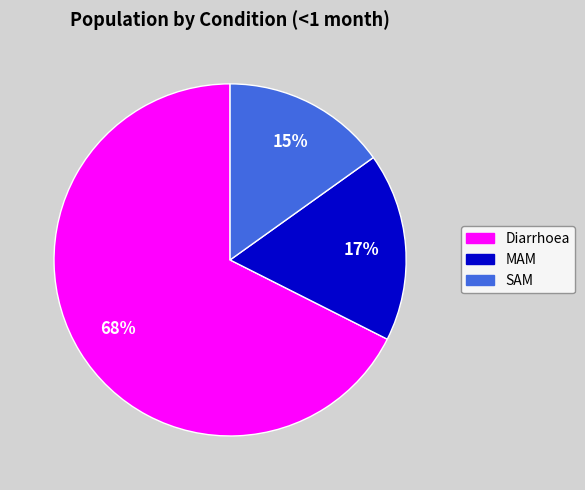

Combined, do Diarrhoea and SAM account for over 50%?

Yes